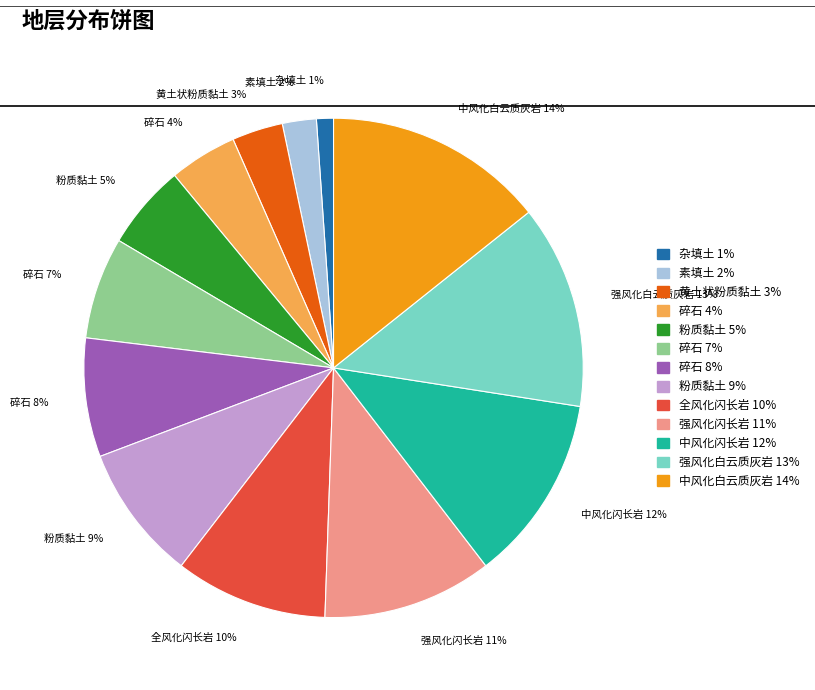

To the nearest percent, what is the average slice percentage?

8%